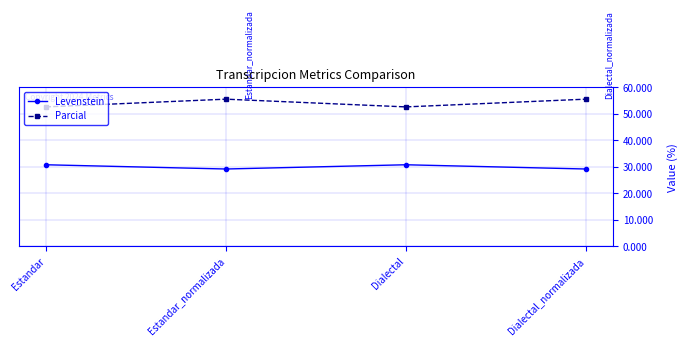

The value of Parcial at Estandar is 52.6. True or false?

True